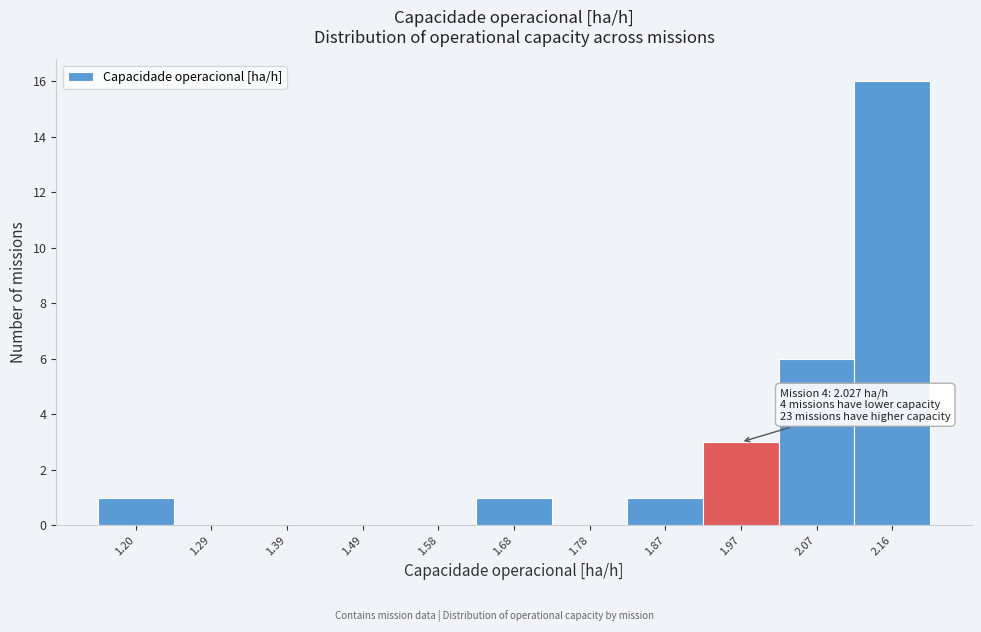

Reading left to right, what are all the values shown in this chart?

1.20=1	1.29=0	1.39=0	1.49=0	1.58=0	1.68=1	1.78=0	1.87=1	1.97=3	2.07=6	2.16=16